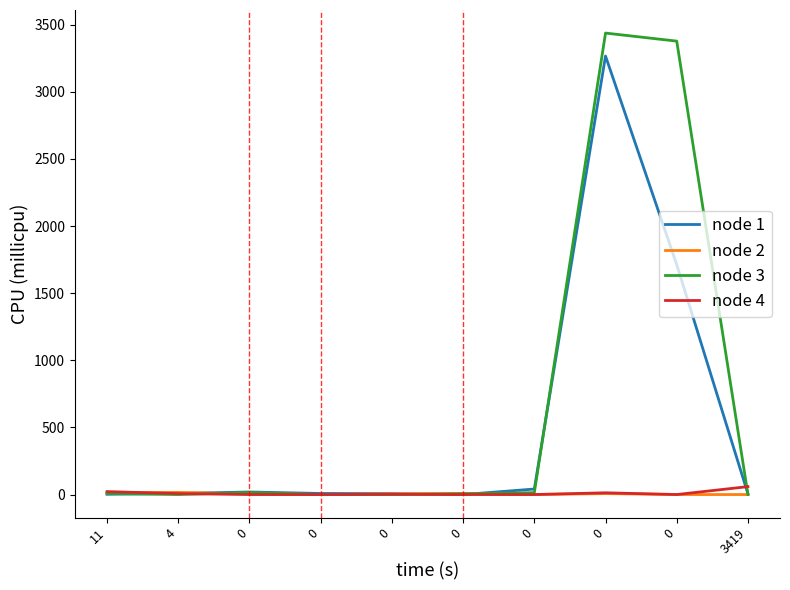

What is the difference between the maximum and minimum values in the node 4 series?

59